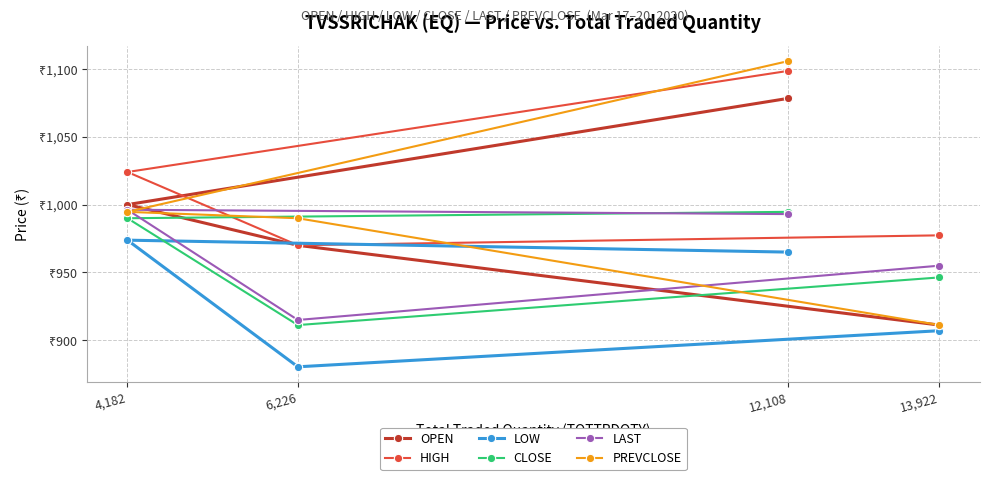

What are all the series names shown in the legend?

OPEN, HIGH, LOW, CLOSE, LAST, PREVCLOSE